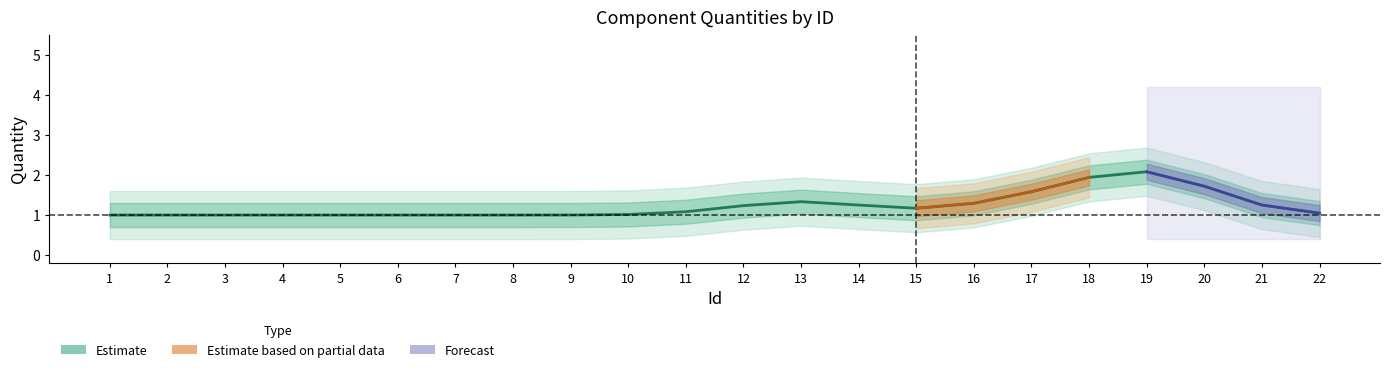

What is the maximum value shown in the chart?

2.1